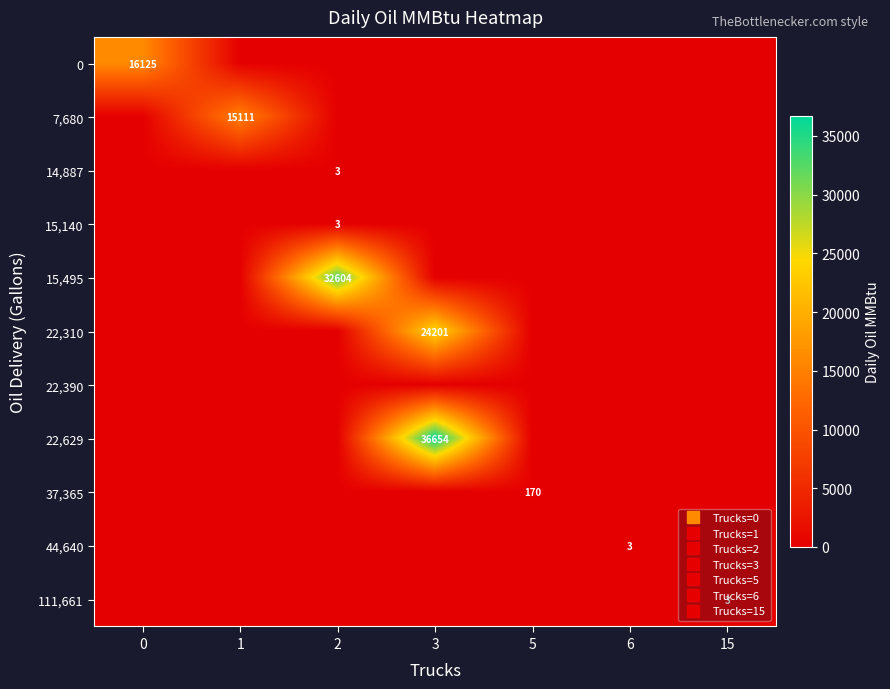

Is it true that row_1 equals 5970.4 at 5?

False